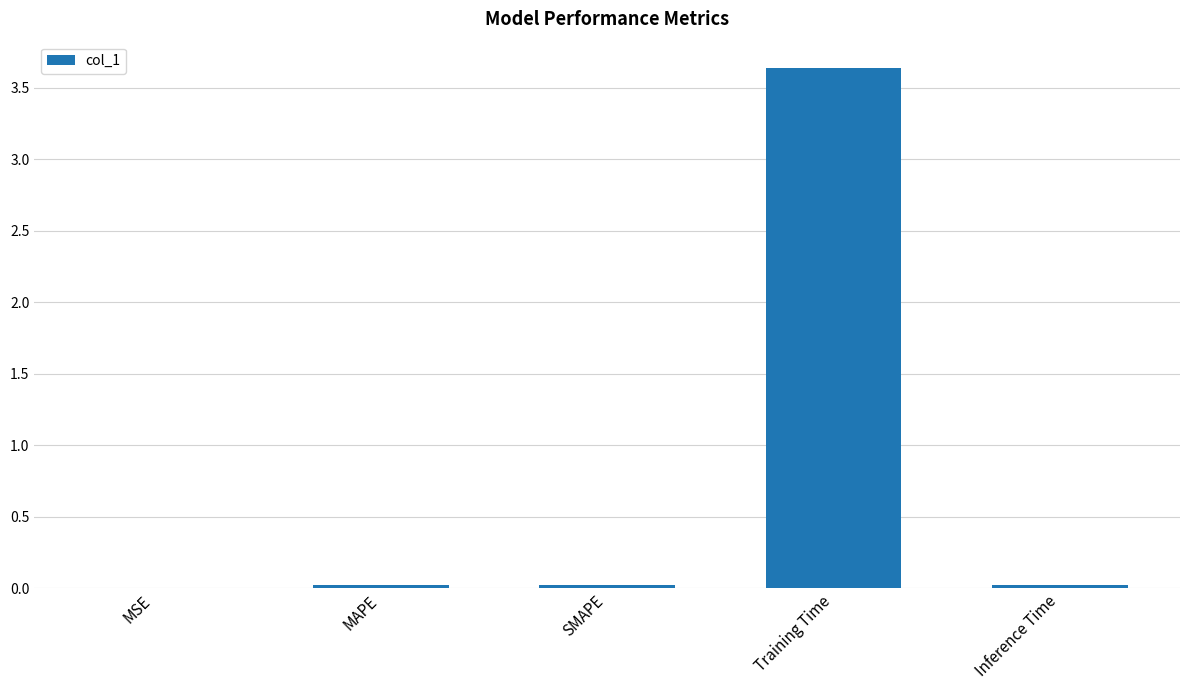

What is the change in value from MSE to Training Time?

+3.6